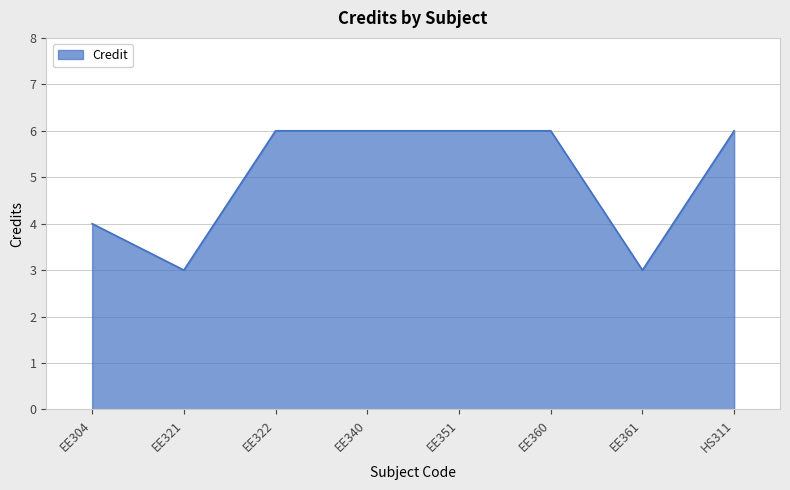

What is the minimum value shown in the chart?

3